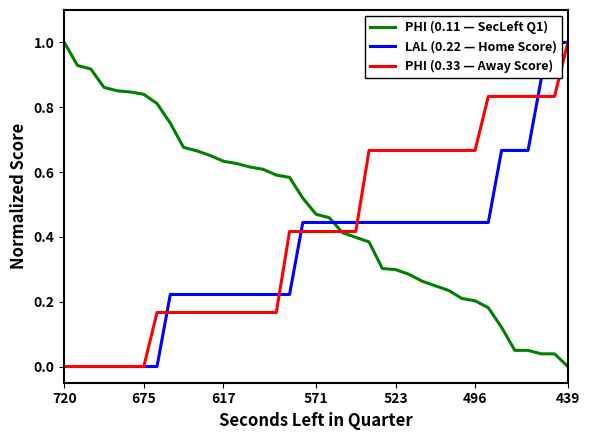

Does the chart have visible grid lines?

No